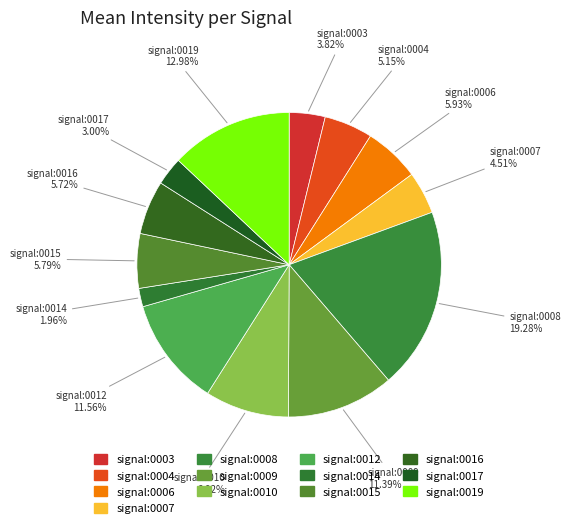

To the nearest percent, what portion does signal:0007 represent?

5%